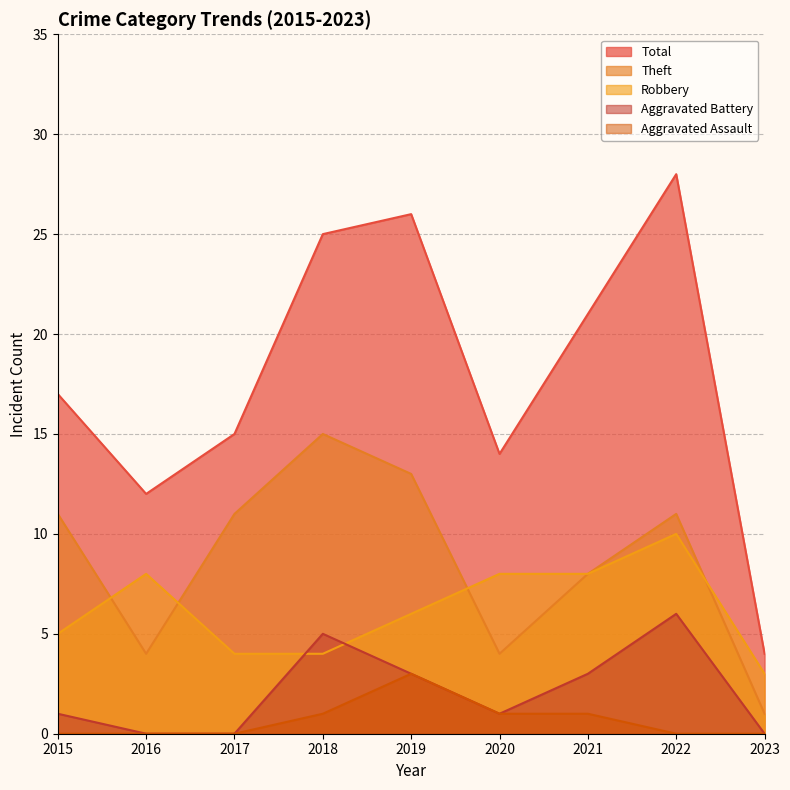

Count the Aggravated Assault values in the range 0 to 1.

8